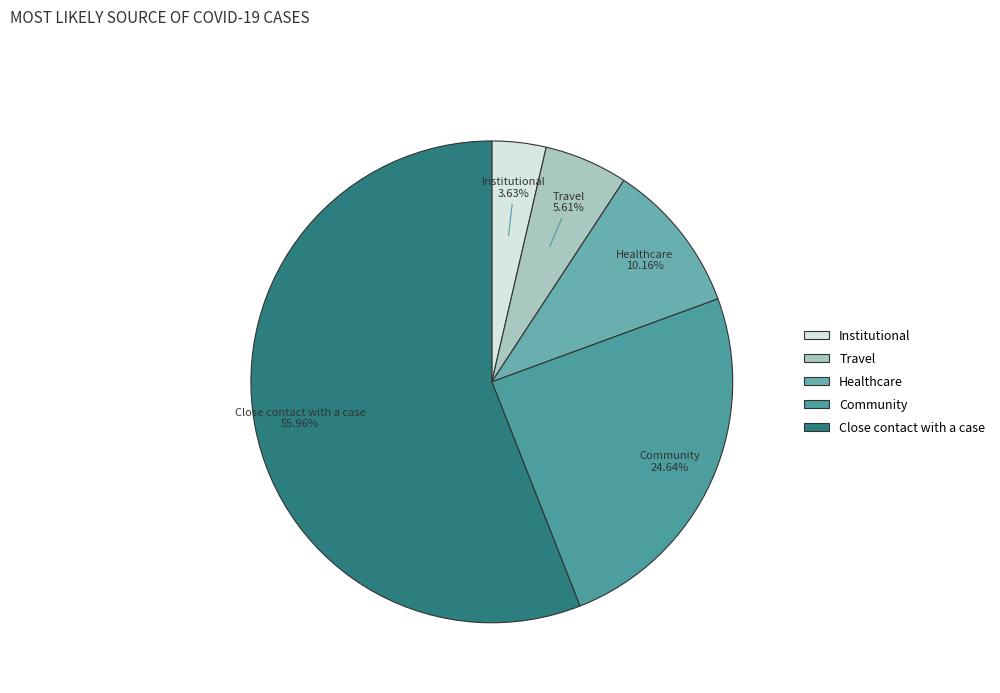

What percentage is the Close contact with a case slice, to the nearest percent?

56%